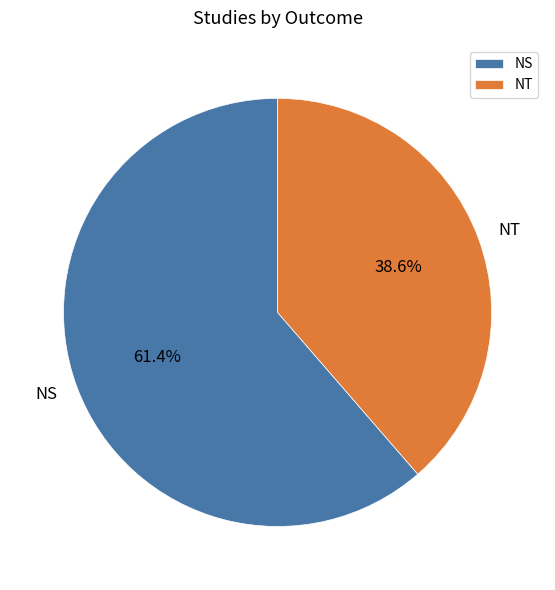

Which slice is the smallest?

NT